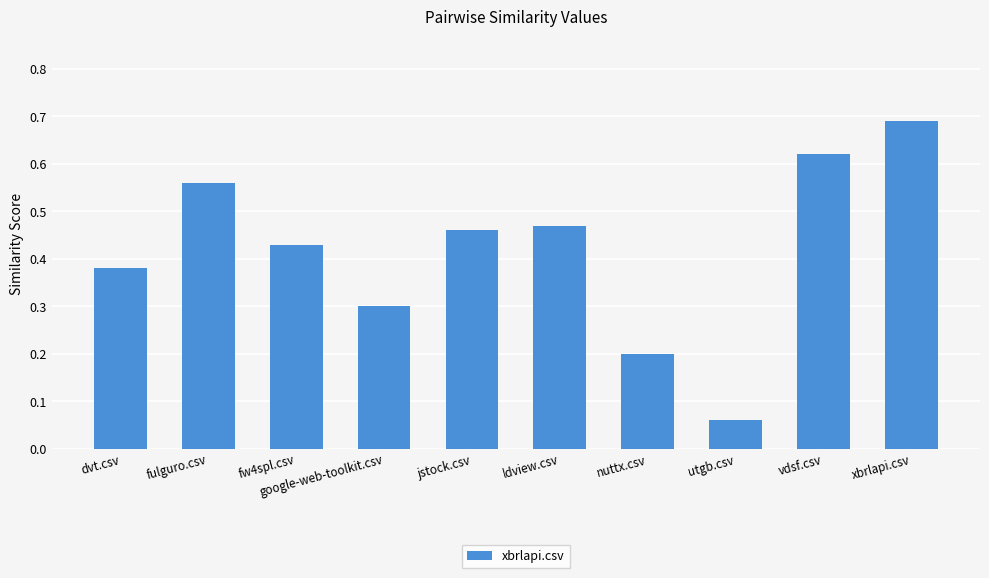

What is the label of the 7th bar from the left?

nuttx.csv